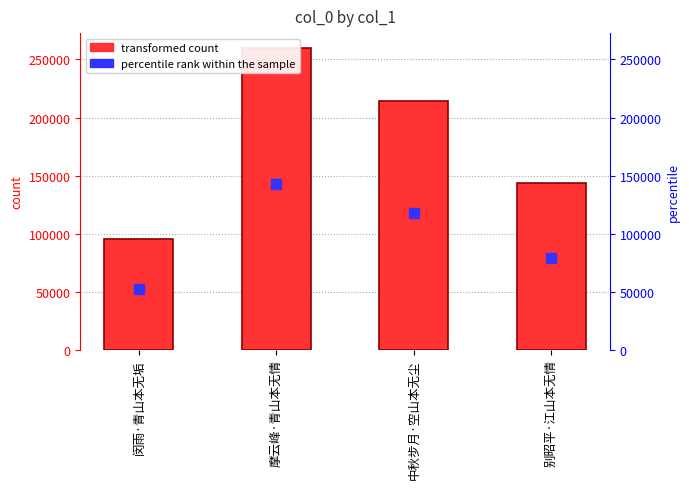

Which label corresponds to the largest value in the chart?

摩云峰·青山本无情